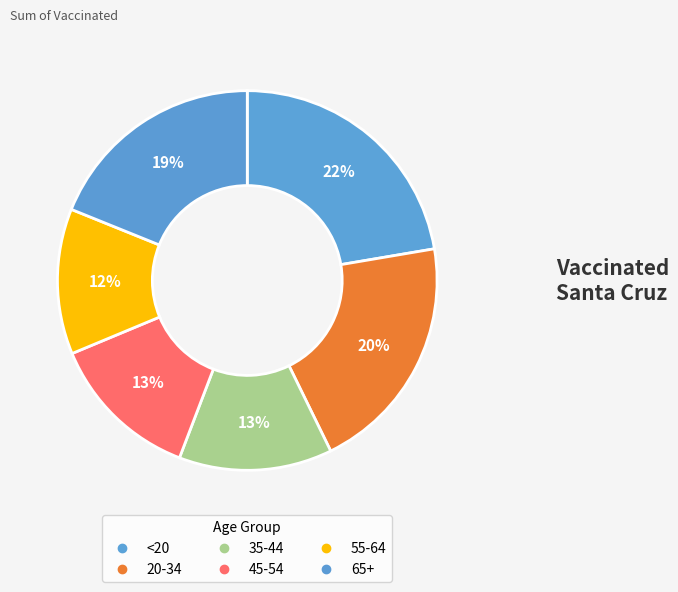

What is the change in value from 45-54 to 55-64?

-271